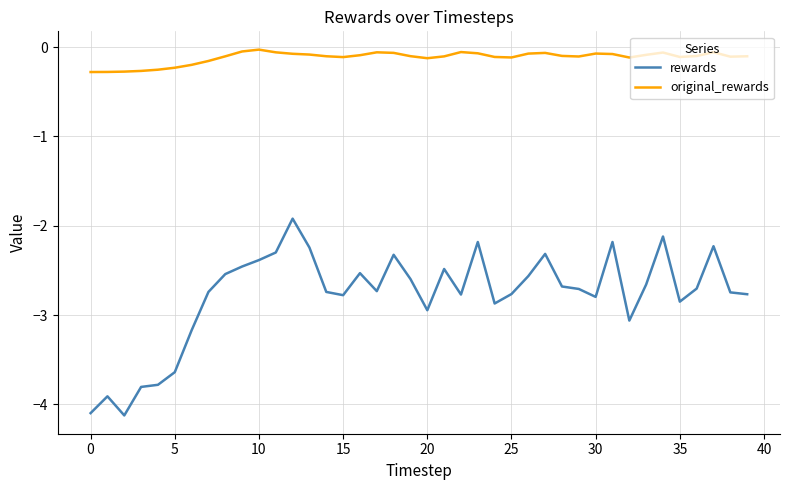

What is the difference between the maximum and minimum values in the rewards series?

2.2